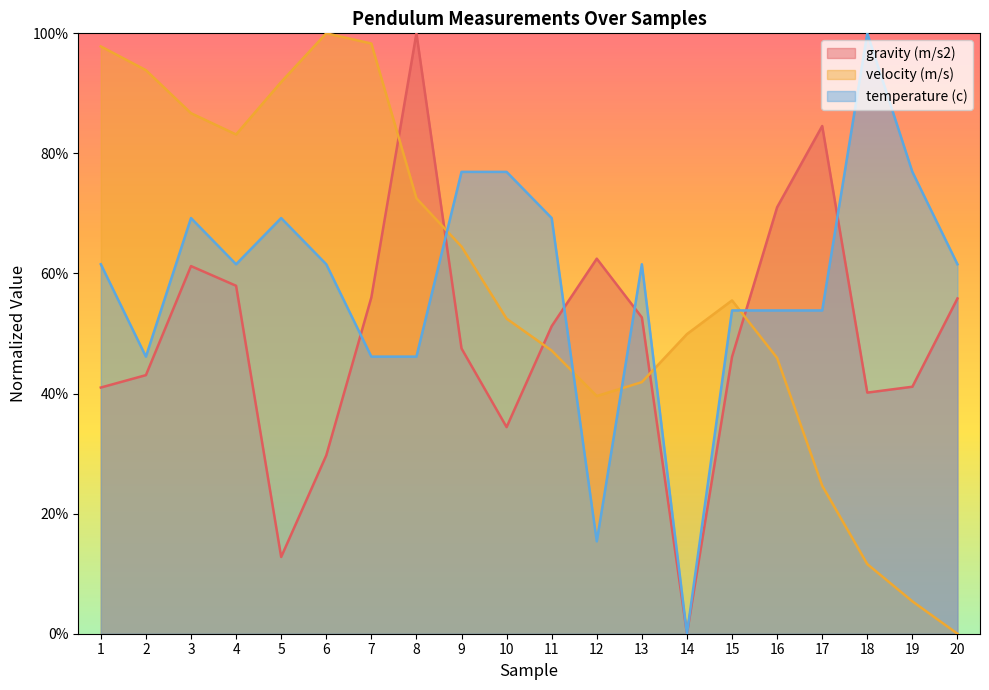

Is it true that velocity (m/s) equals 0.2 at 14?

False